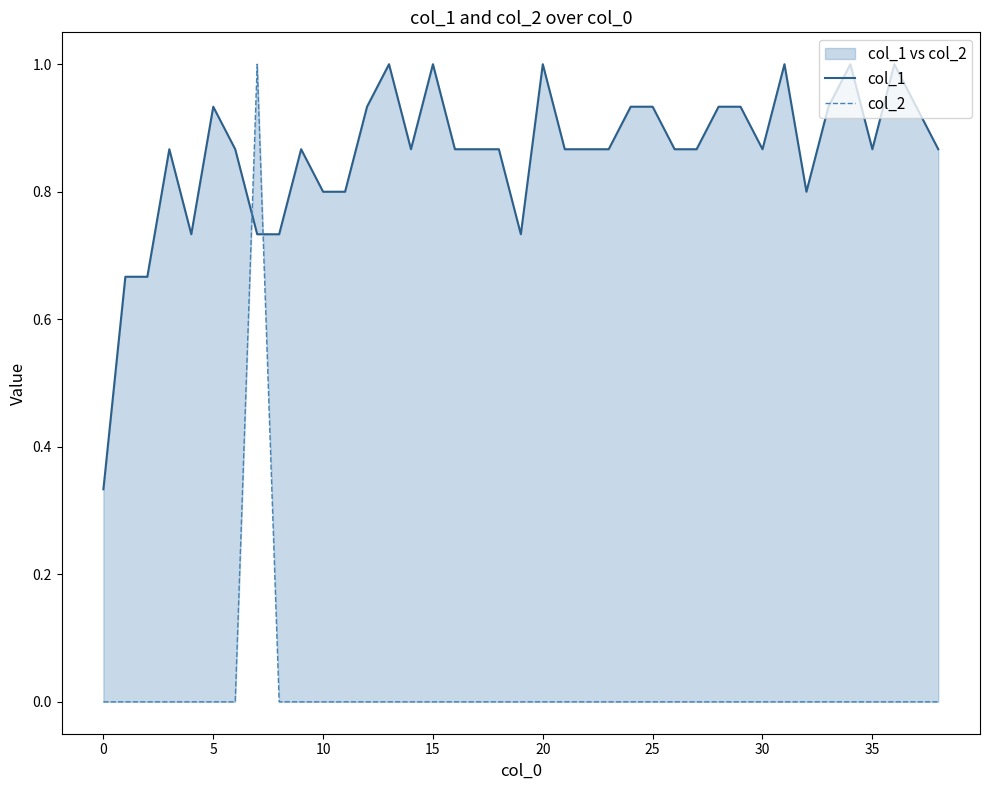

True or false: col_2 and col_1 cross at least once.

True